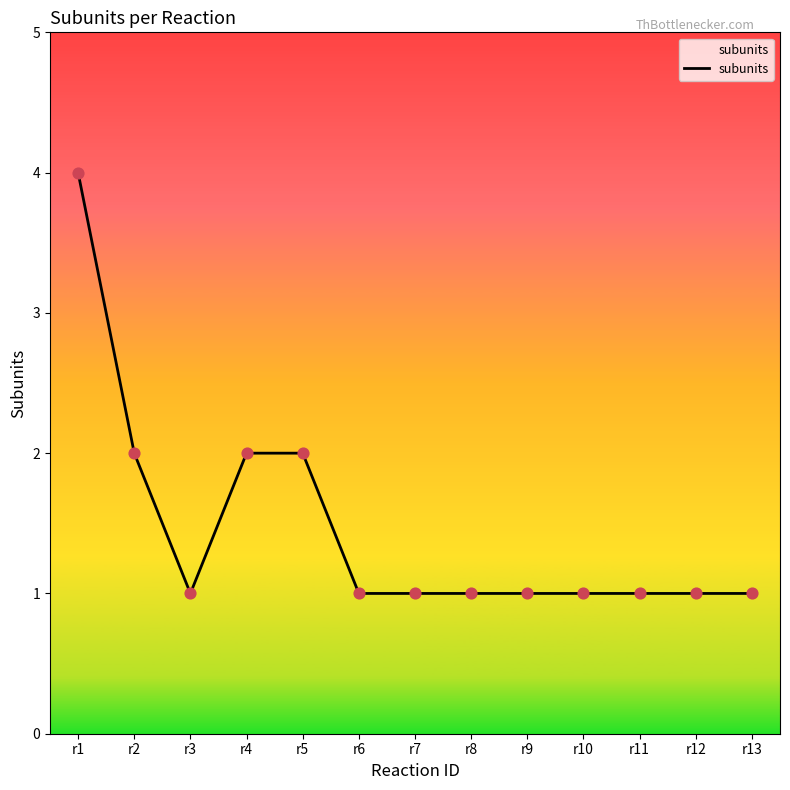

What is the change in value from r4 to r7?

-1